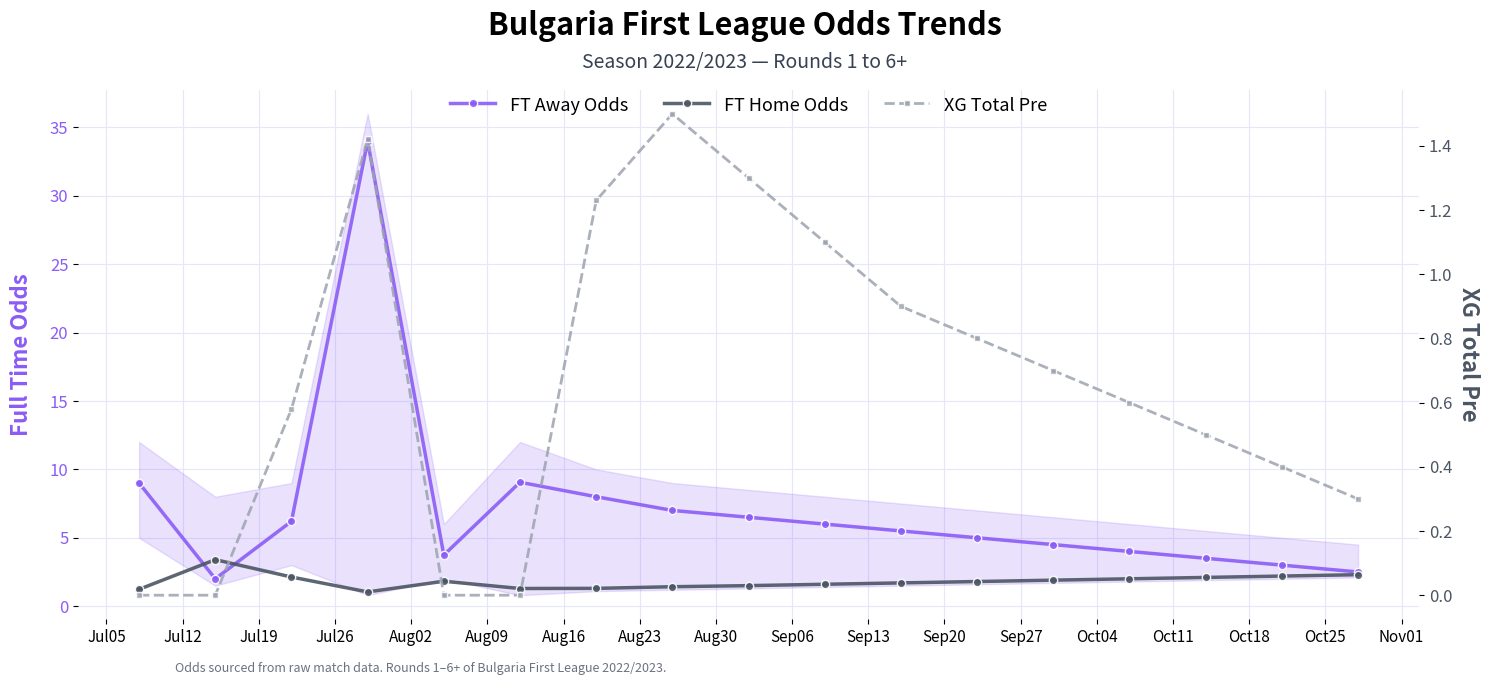

True or false: FT Away Odds and XG Total Pre cross at least once.

False